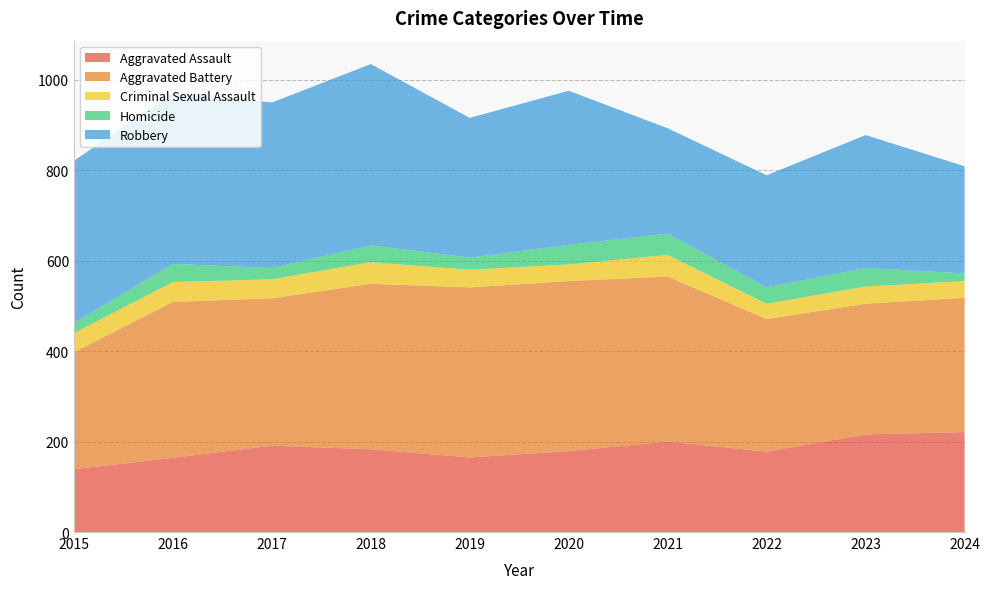

Reading left to right, list all the values displayed in this chart.

Aggravated Assault: 2015=139	2016=164	2017=191	2018=183	2019=165	2020=179	2021=200	2022=178	2023=216	2024=221
Aggravated Battery: 2015=259	2016=345	2017=326	2018=366	2019=376	2020=376	2021=365	2022=293	2023=289	2024=297
Criminal Sexual Assault: 2015=42	2016=44	2017=42	2018=48	2019=39	2020=37	2021=48	2022=34	2023=38	2024=37
Homicide: 2015=22	2016=40	2017=25	2018=37	2019=27	2020=43	2021=47	2022=36	2023=41	2024=17
Robbery: 2015=359	2016=378	2017=366	2018=401	2019=309	2020=341	2021=233	2022=248	2023=294	2024=237